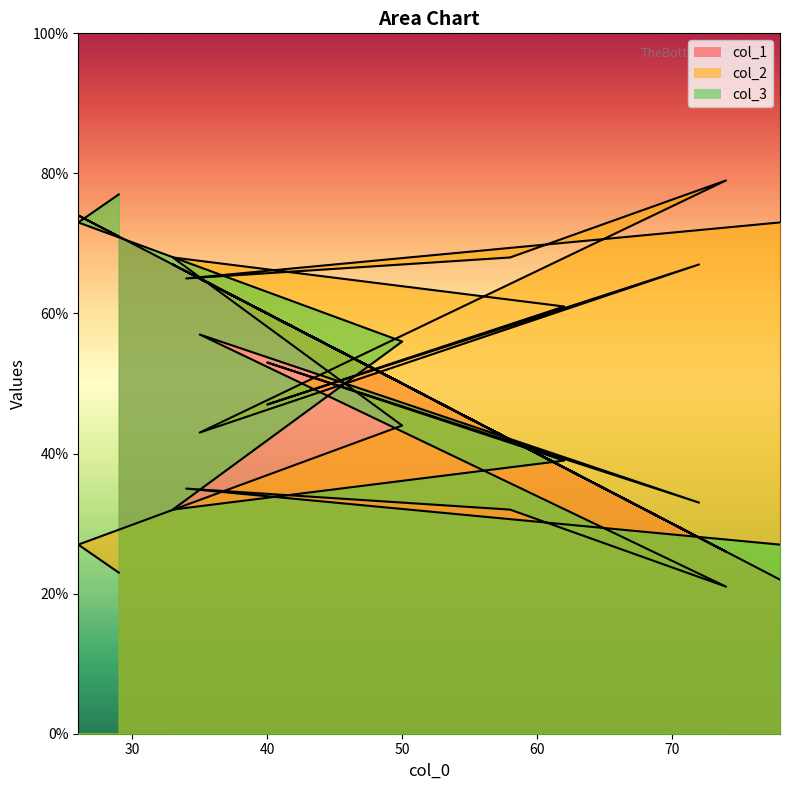

Reading left to right, extract all data points from this chart.

col_1: 29=71	26=74	50=50	33=67	62=38	40=60	72=28	35=65	74=26	58=42	34=66	78=22
col_2: 29=23	26=27	50=44	33=68	62=61	40=47	72=67	35=43	74=79	58=68	34=65	78=73
col_3: 29=77	26=73	50=56	33=32	62=39	40=53	72=33	35=57	74=21	58=32	34=35	78=27